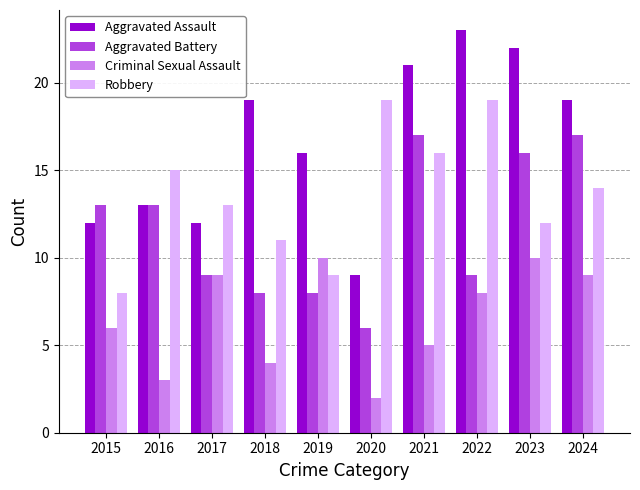

List the series in order of their overall mean, highest first.

Aggravated Assault, Robbery, Aggravated Battery, Criminal Sexual Assault